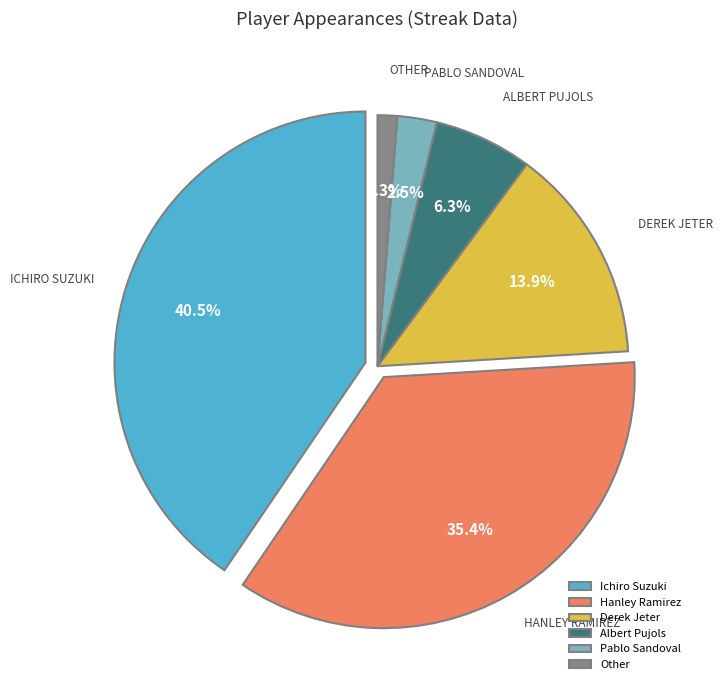

To the nearest percent, what percentage of the pie is Pablo Sandoval?

3%